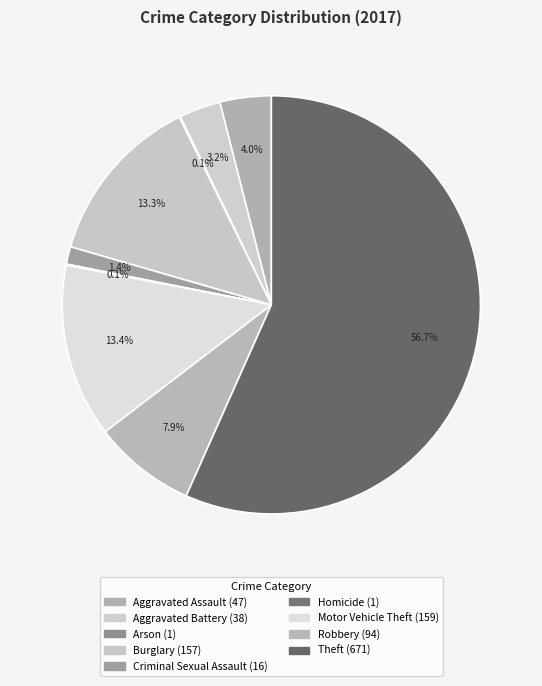

Approximately how many times larger is the value at Aggravated Battery compared to Homicide?

38.0